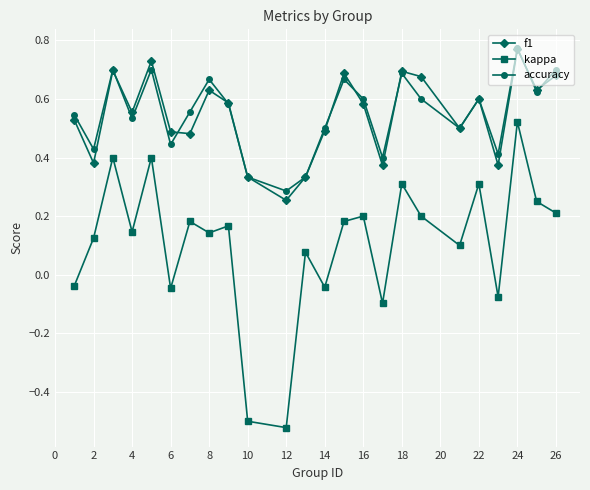

Which series has the widest spread of values?

kappa